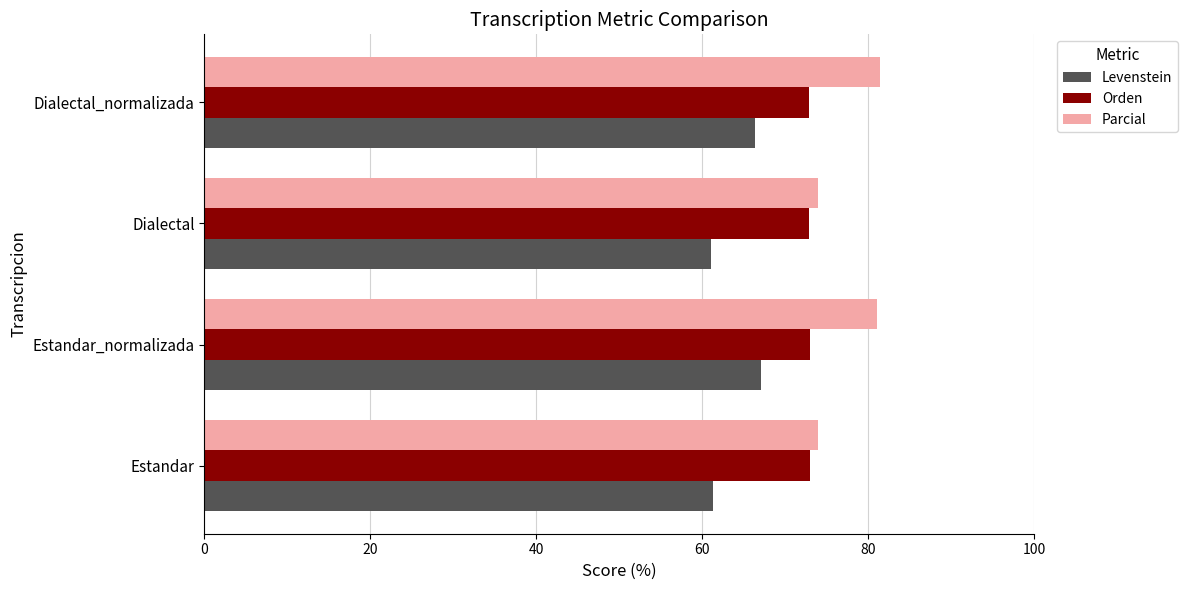

What is the spread (max minus min) of values at Estandar_normalizada?

14.0